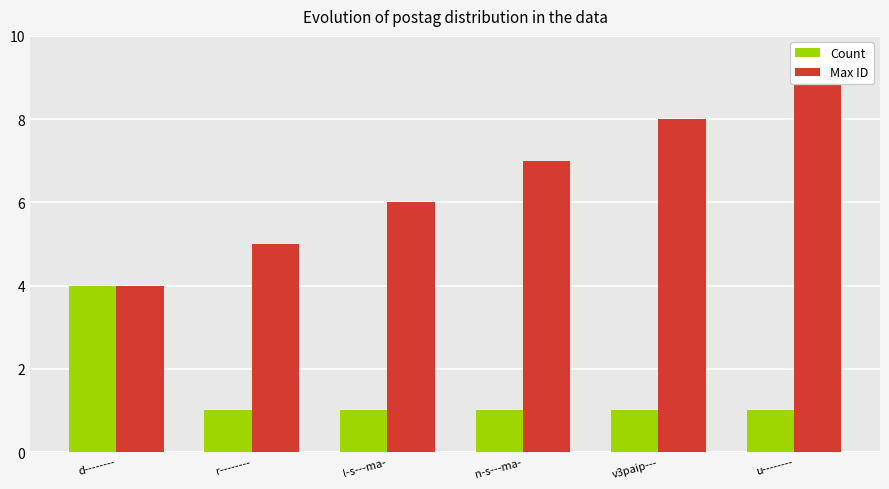

What is the approximate value of Max ID at d--------?

4